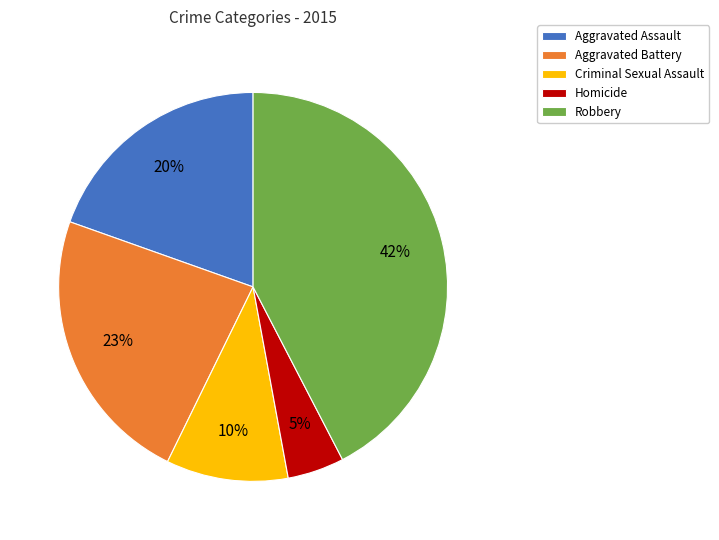

Which category has the biggest portion of the pie?

Robbery